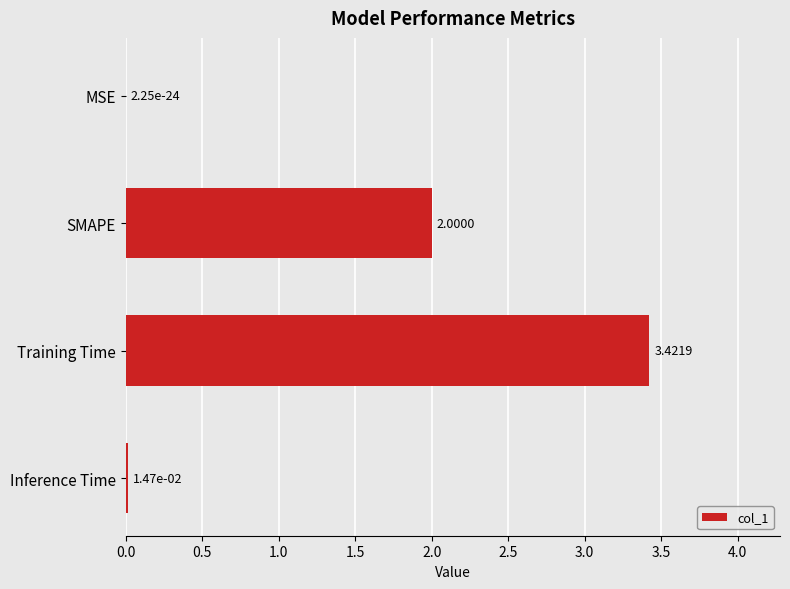

Approximately how many times larger is the value at Training Time compared to SMAPE?

1.7